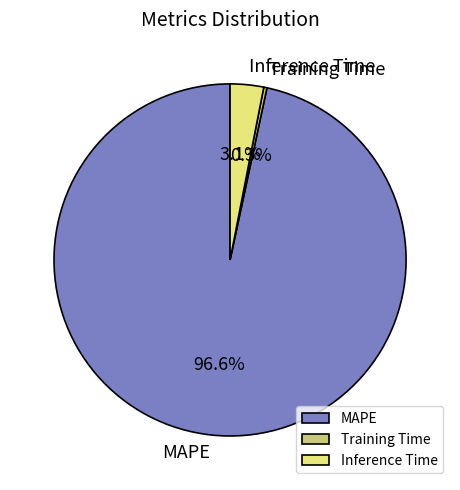

Between Training Time and MAPE, which is larger?

MAPE